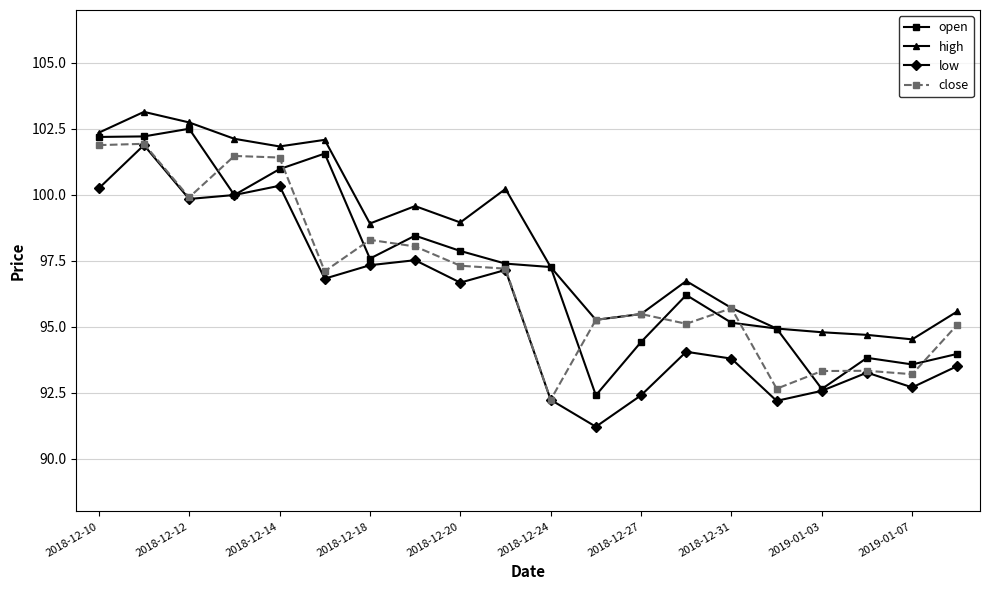

True or false: open has more than 1 interior local peaks.

True